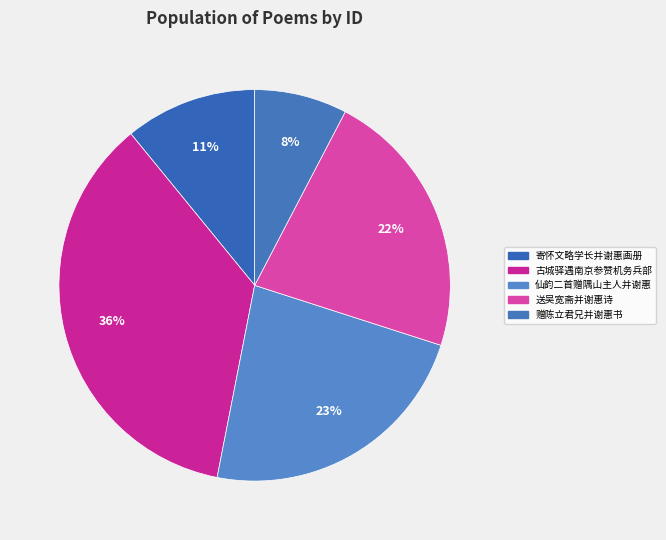

Is there a majority slice in this chart?

No